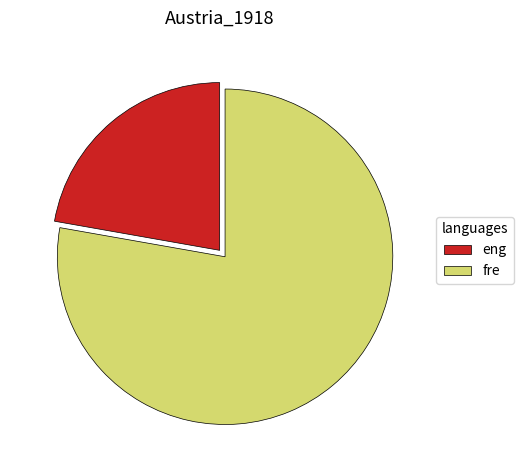

Which category has the biggest portion of the pie?

fre